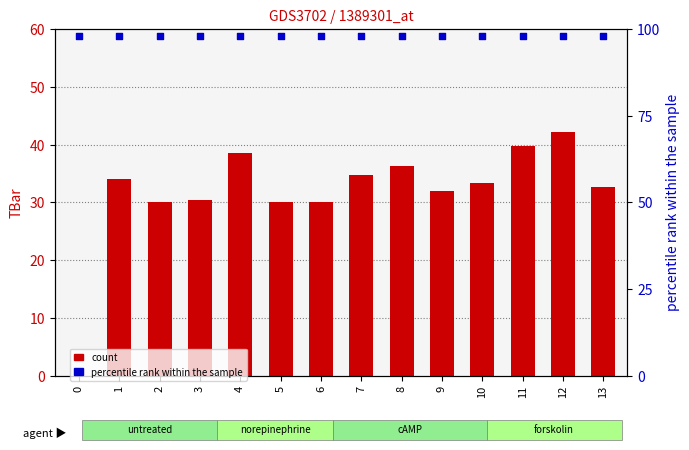

What are all the series names shown in the legend?

count, percentile rank within the sample